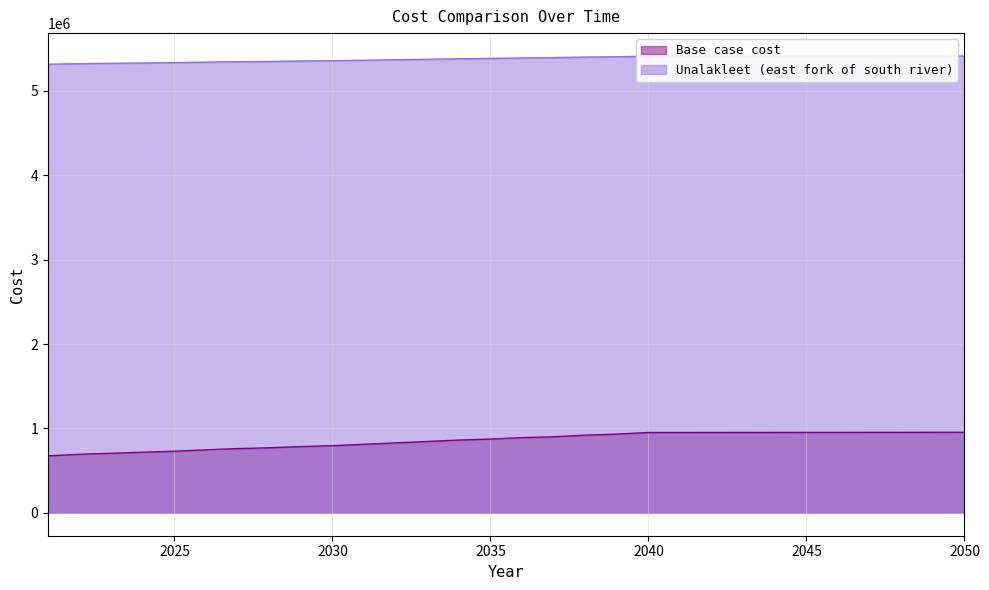

Is it true that Base case cost equals 479763.8 at 2047?

False